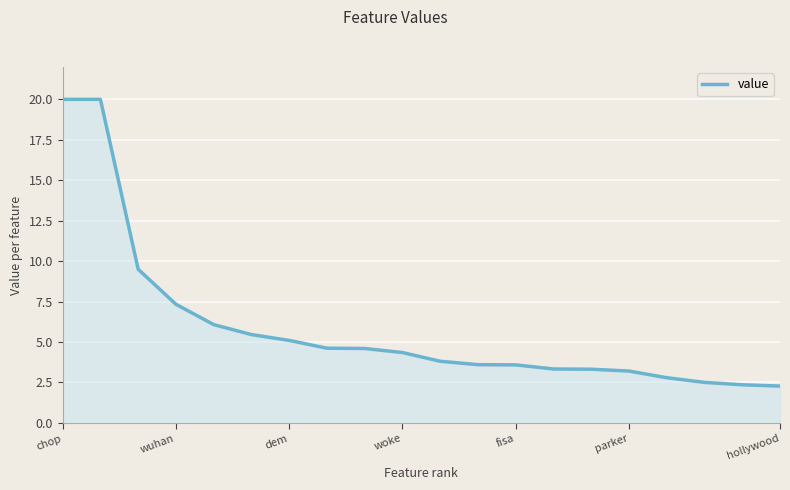

What is the greatest value displayed?

20.0